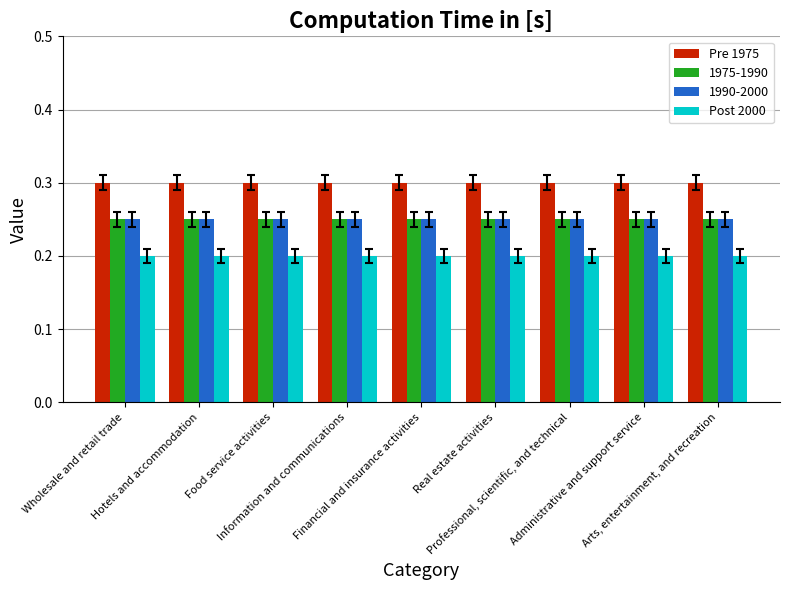

At how many categories does at least one series exceed 0?

9